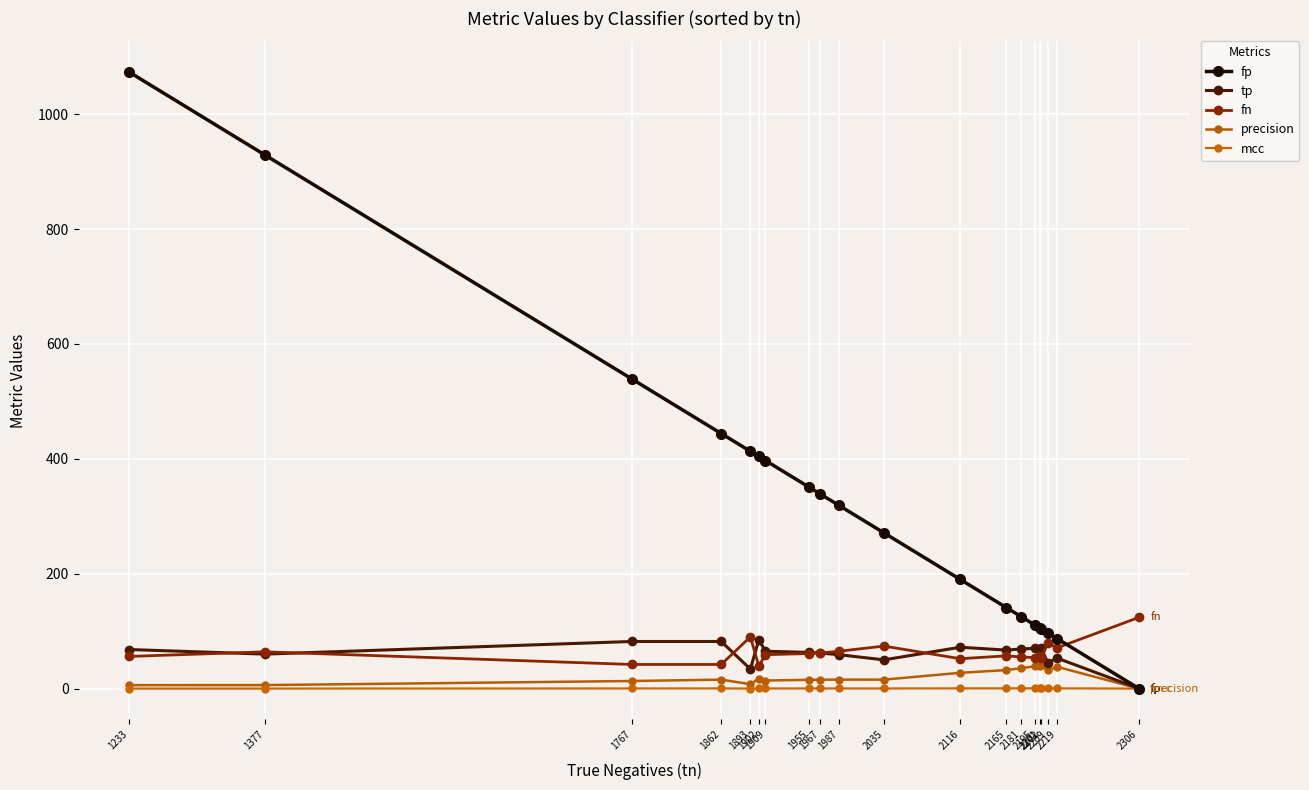

What is the sum of the fn values at 1767 and 2116?

94.0